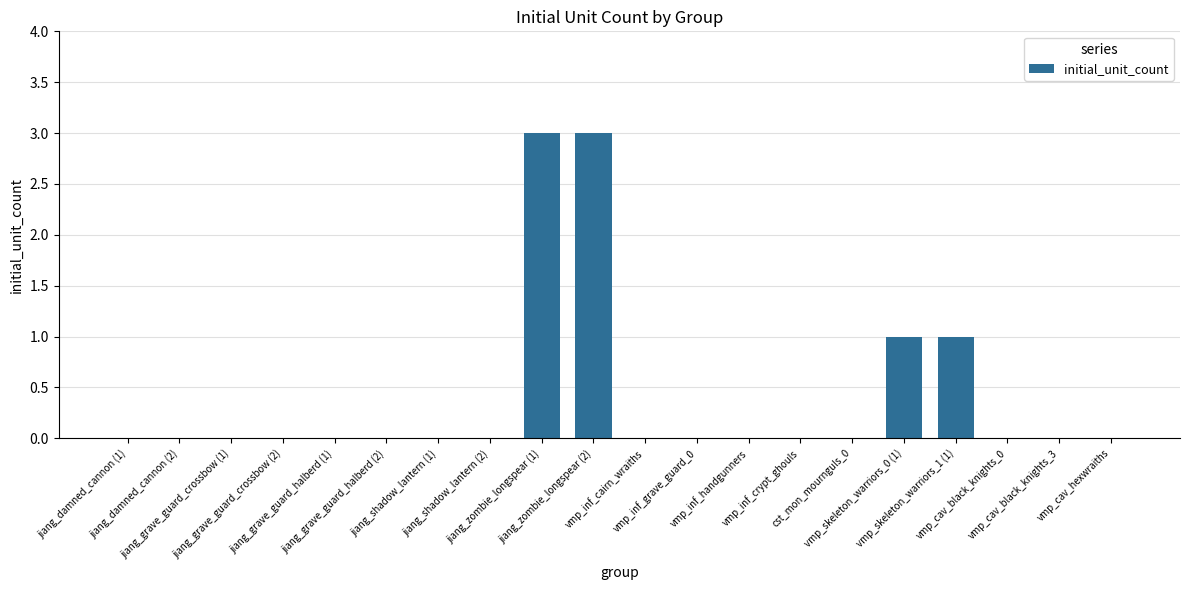

Reading left to right, extract all data points from this chart.

jiang_damned_cannon (1)=0	jiang_damned_cannon (2)=0	jiang_grave_guard_crossbow (1)=0	jiang_grave_guard_crossbow (2)=0	jiang_grave_guard_halberd (1)=0	jiang_grave_guard_halberd (2)=0	jiang_shadow_lantern (1)=0	jiang_shadow_lantern (2)=0	jiang_zombie_longspear (1)=3	jiang_zombie_longspear (2)=3	vmp_inf_cairn_wraiths=0	vmp_inf_grave_guard_0=0	vmp_inf_handgunners=0	vmp_inf_crypt_ghouls=0	cst_mon_mournguls_0=0	vmp_skeleton_warriors_0 (1)=1	vmp_skeleton_warriors_1 (1)=1	vmp_cav_black_knights_0=0	vmp_cav_black_knights_3=0	vmp_cav_hexwraiths=0